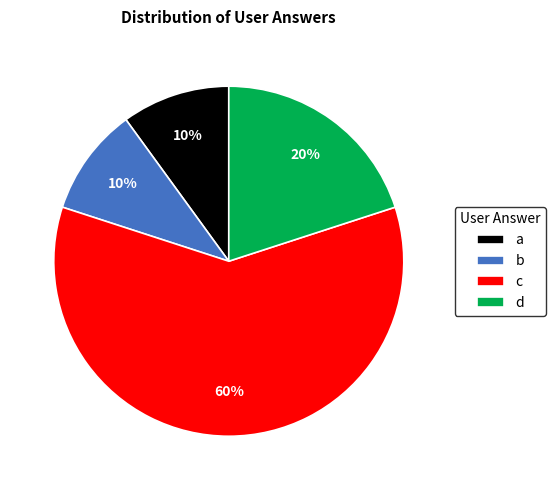

The c slice represents 60% of the pie. True or false?

True